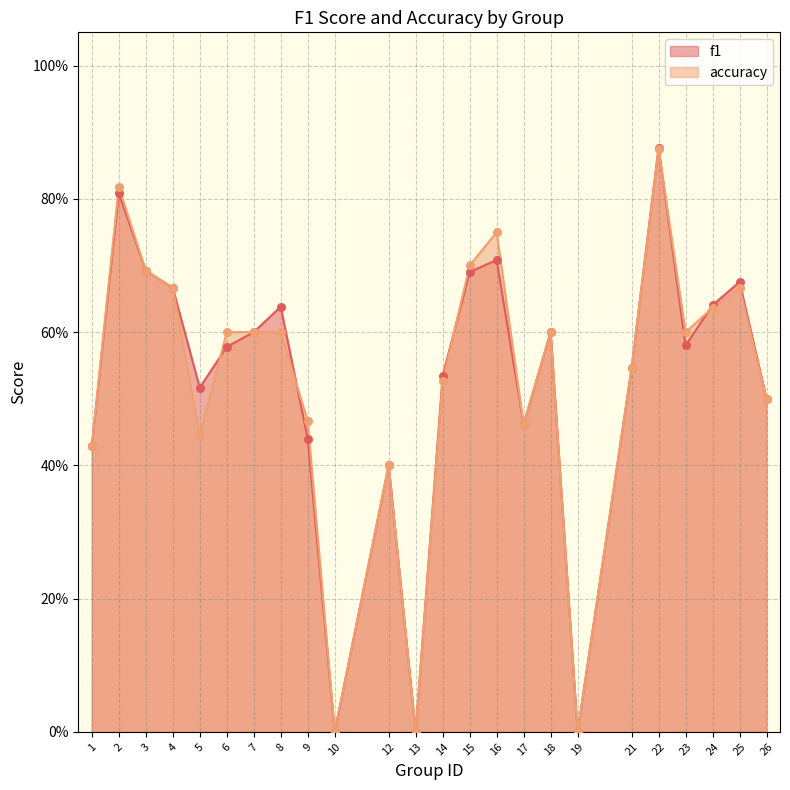

Which series has the largest Y range (max minus min)?

f1